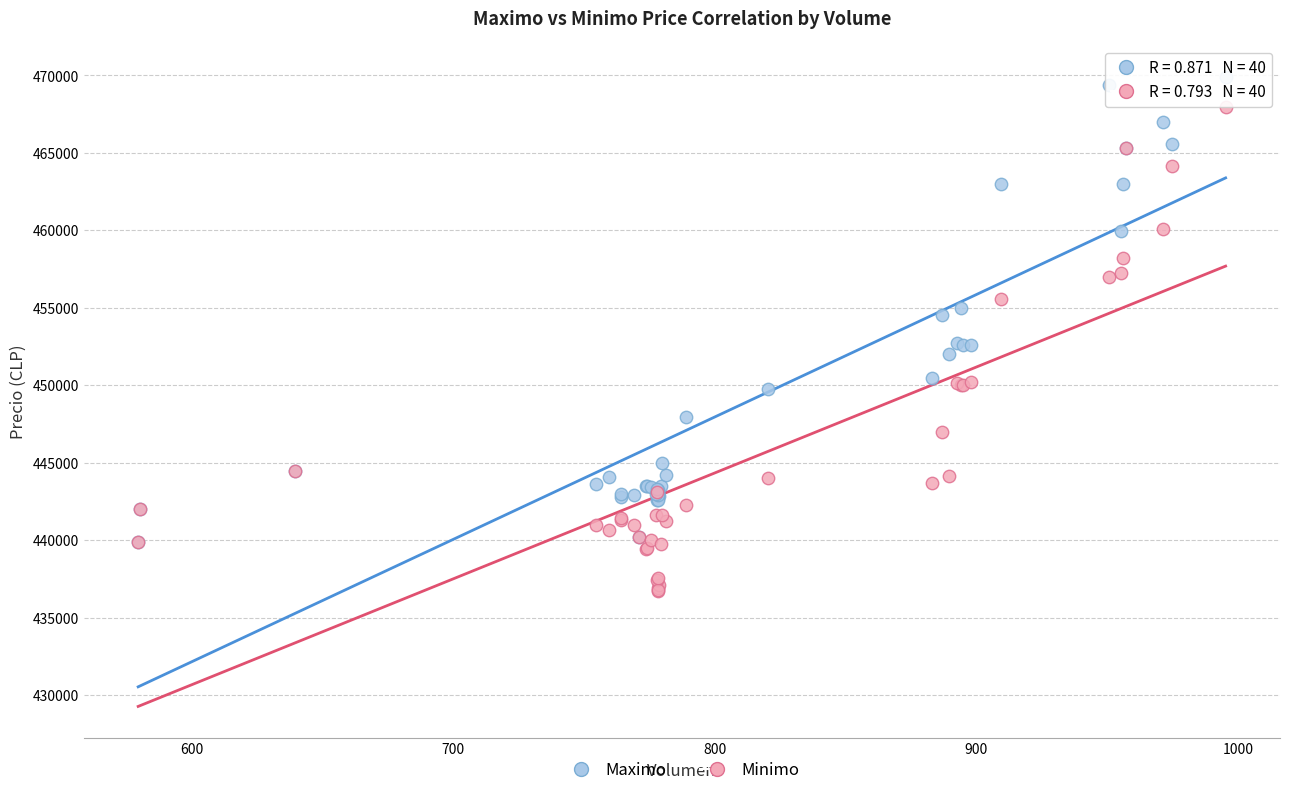

Which series has the largest Y range (max minus min)?

Minimo